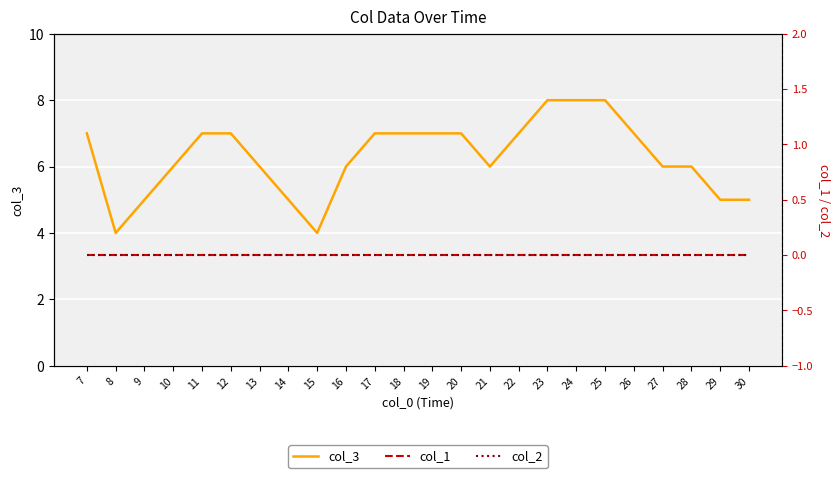

Is it true that col_1 equals 0 at 21?

True